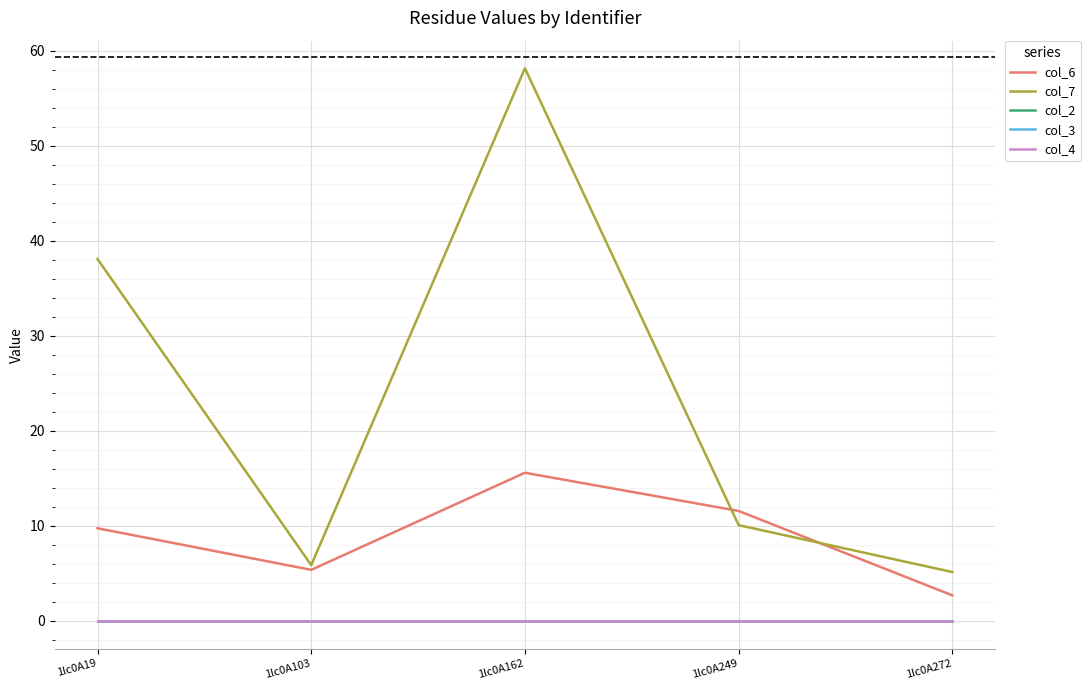

Reading left to right, list all the values displayed in this chart.

col_6: 9.8	5.4	15.6	11.6	2.7
col_7: 38.1	5.9	58.1	10.1	5.1
col_2: 0.0	0.0	0.0	0.0	0.0
col_3: 0.0	0.0	0.0	0.0	0.0
col_4: 0.0	0.0	0.0	0.0	0.0